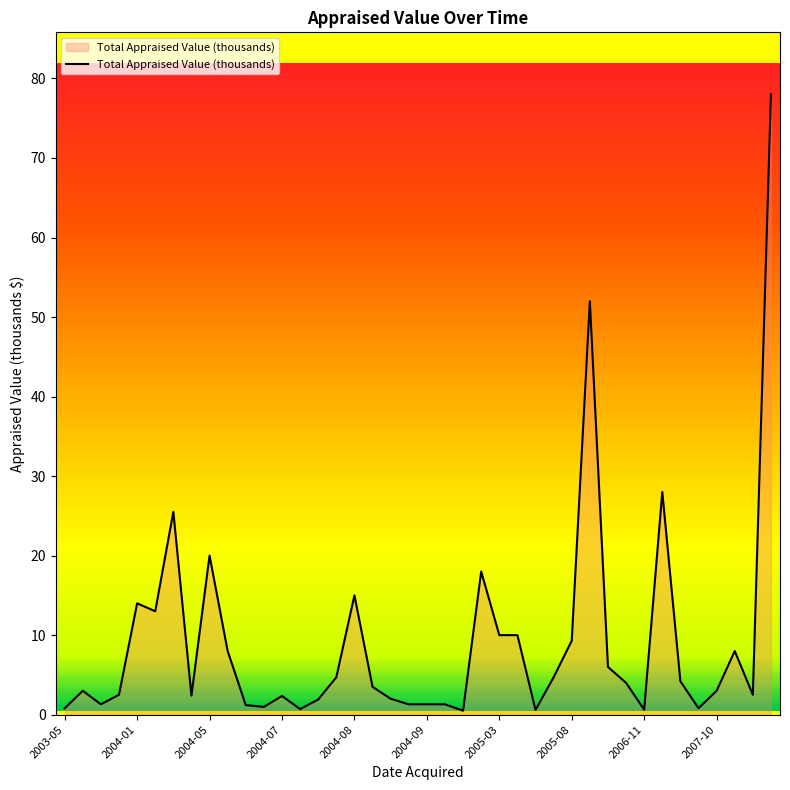

What is the difference between the maximum and minimum values?

77.5